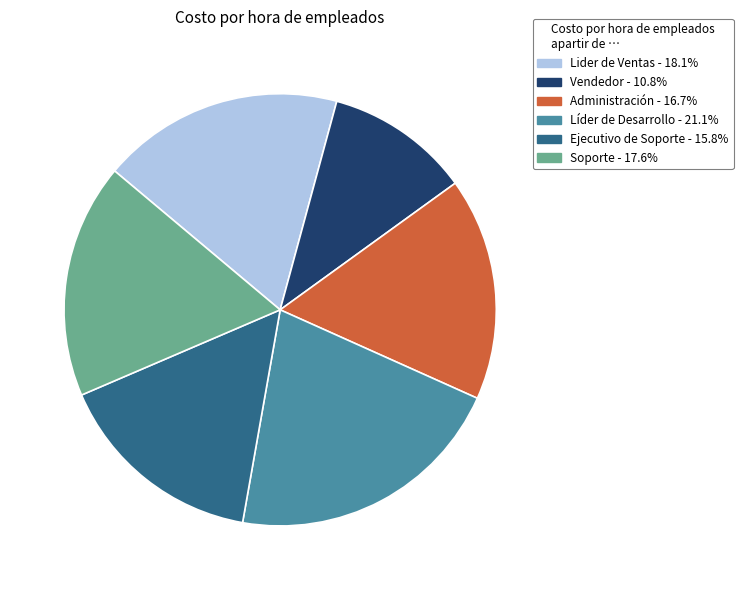

Which has a higher value, Vendedor or Soporte?

Soporte